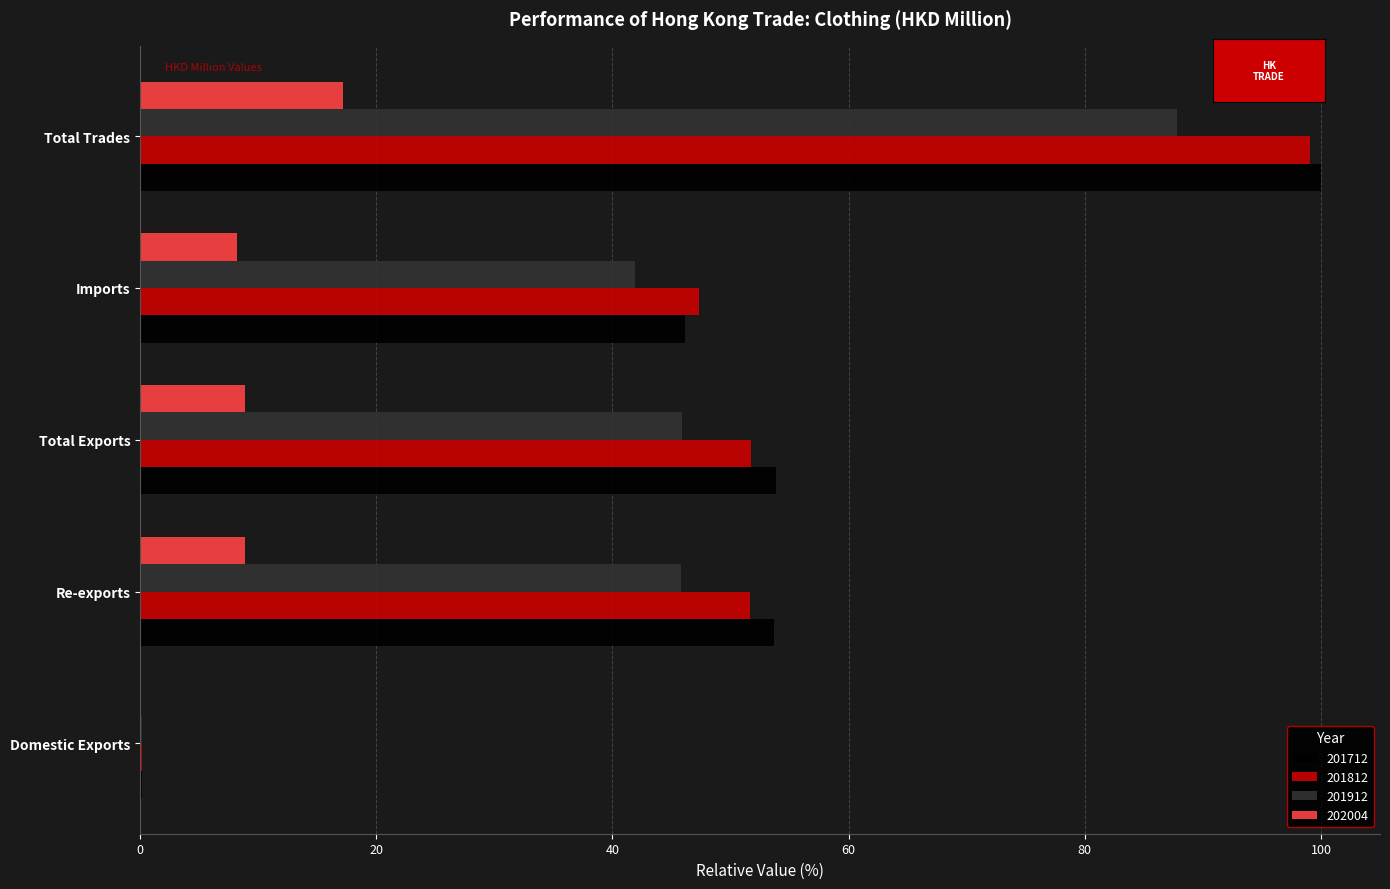

What is the sum of all 201712 values?

253.8